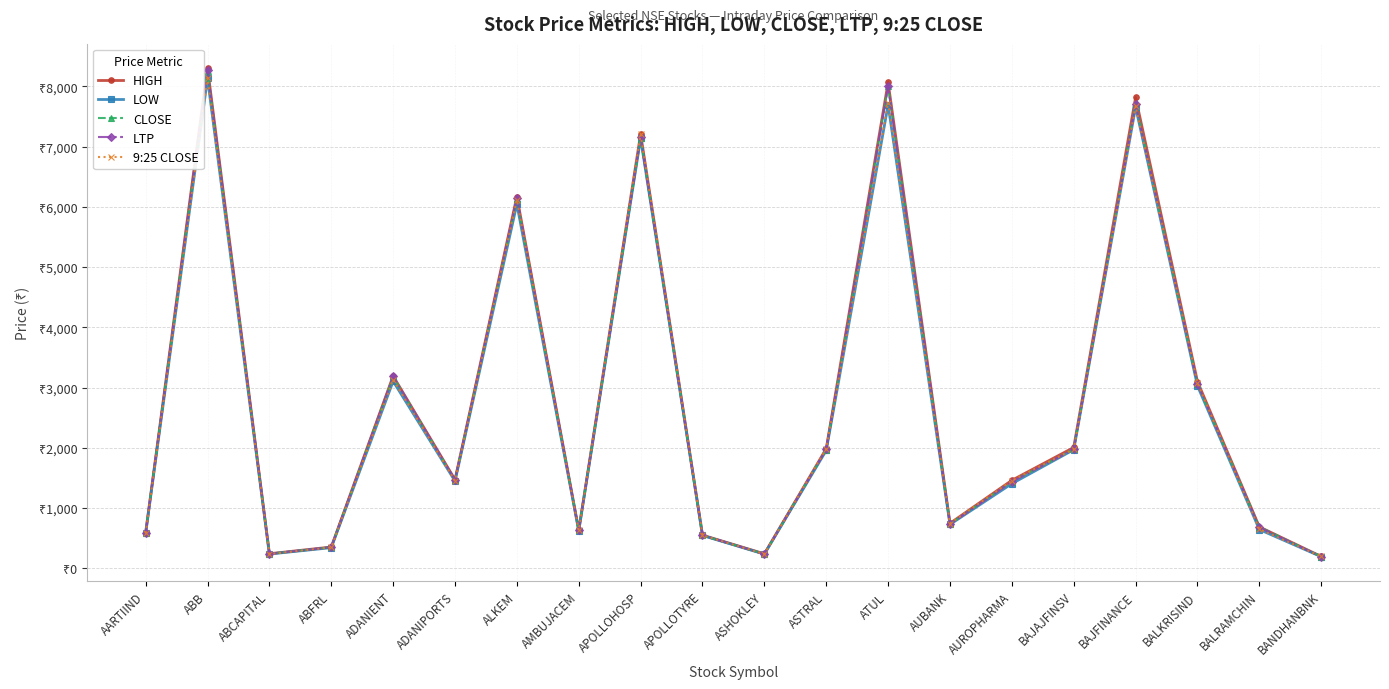

What is the sum of all LTP values?

54593.1